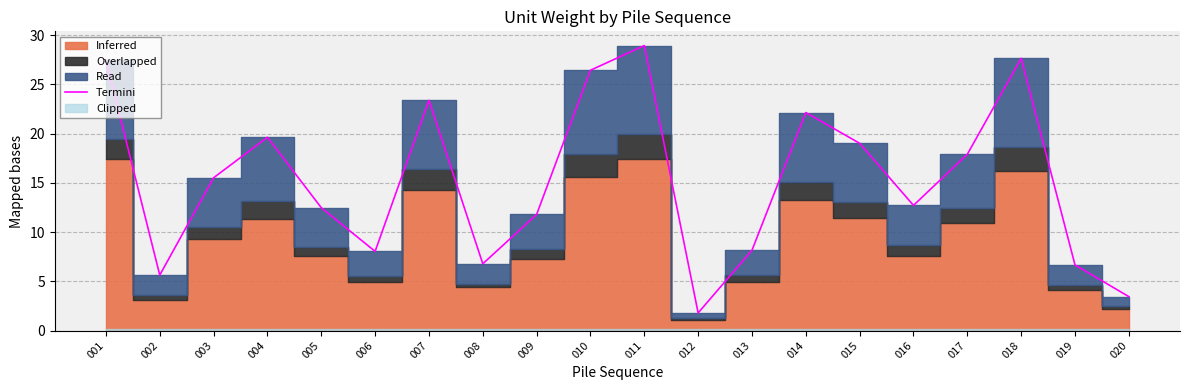

How many values exceed 15?

10